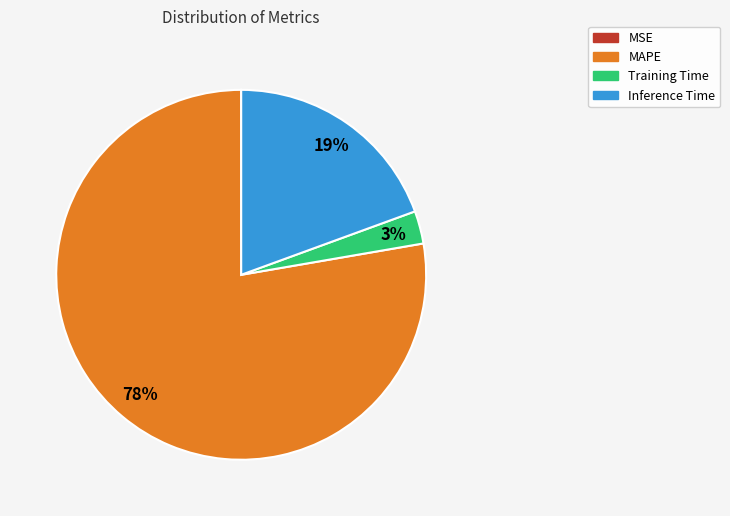

Which category accounts for the majority?

MAPE